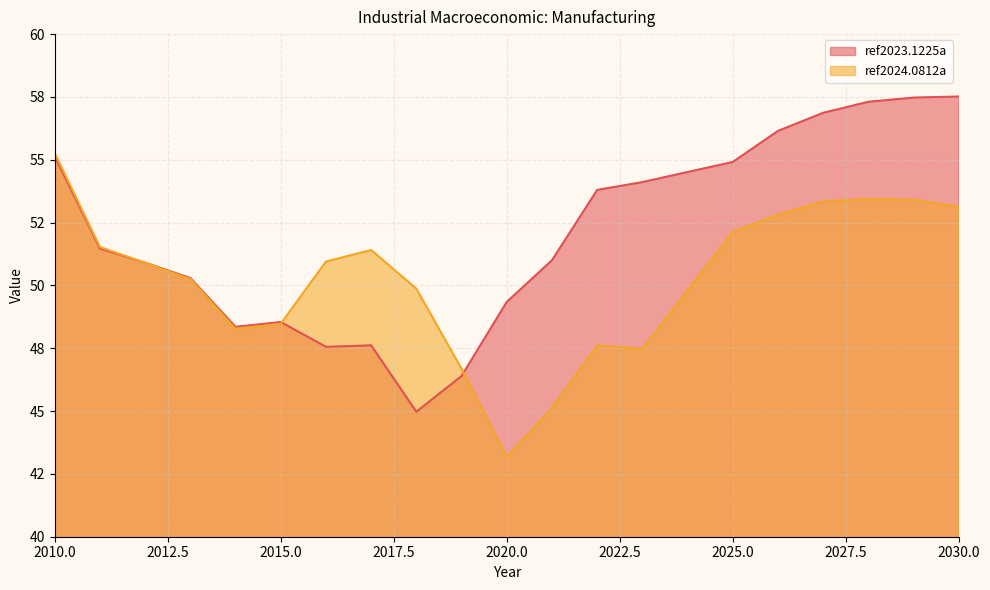

What is the sum of the ref2023.1225a values at 2027 and 2017?

104.5